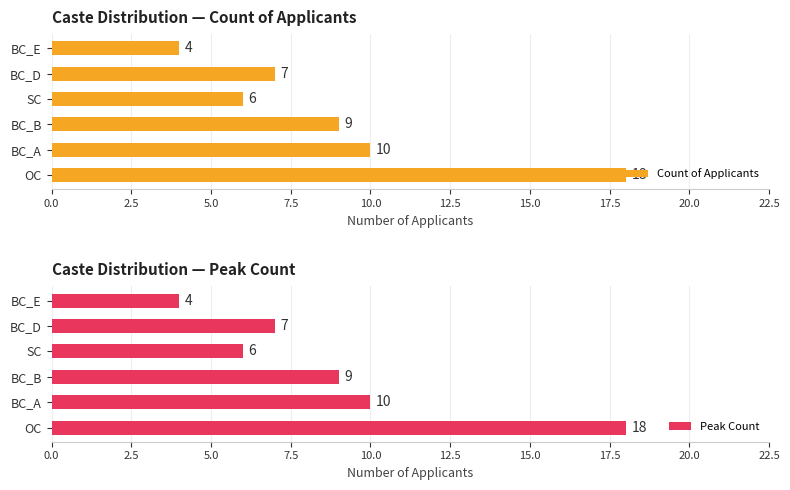

Is it true that Count of Applicants equals 32 at OC?

False